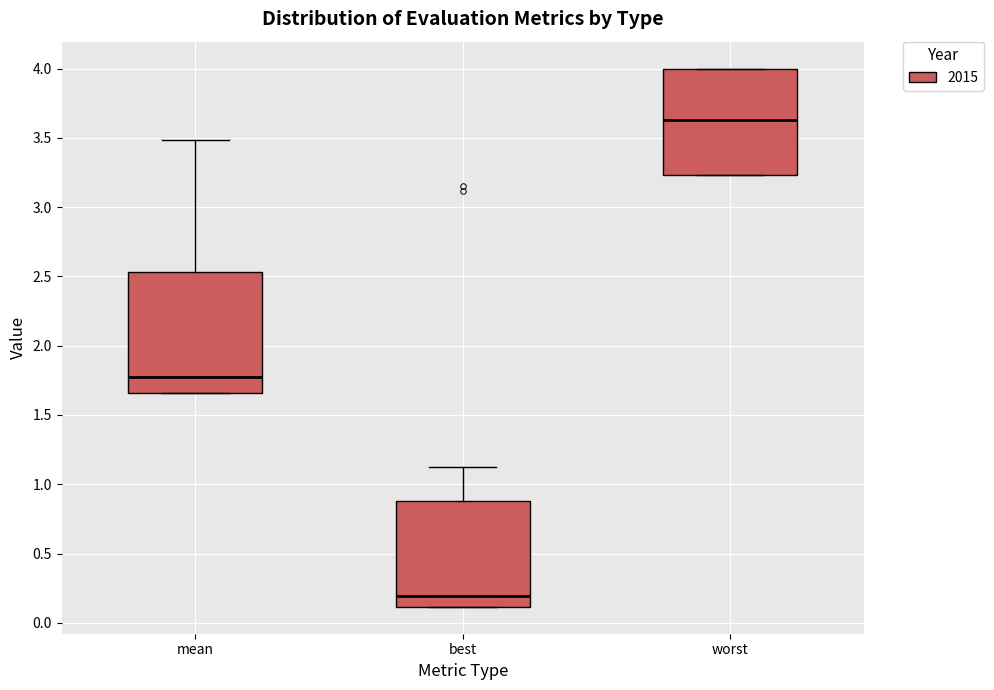

Comparing the boxes themselves (not the whiskers), which one is the tallest?

mean